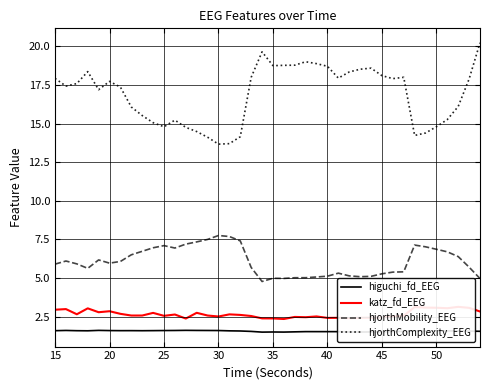

Is it true that higuchi_fd_EEG equals 2.8 at 50?

False